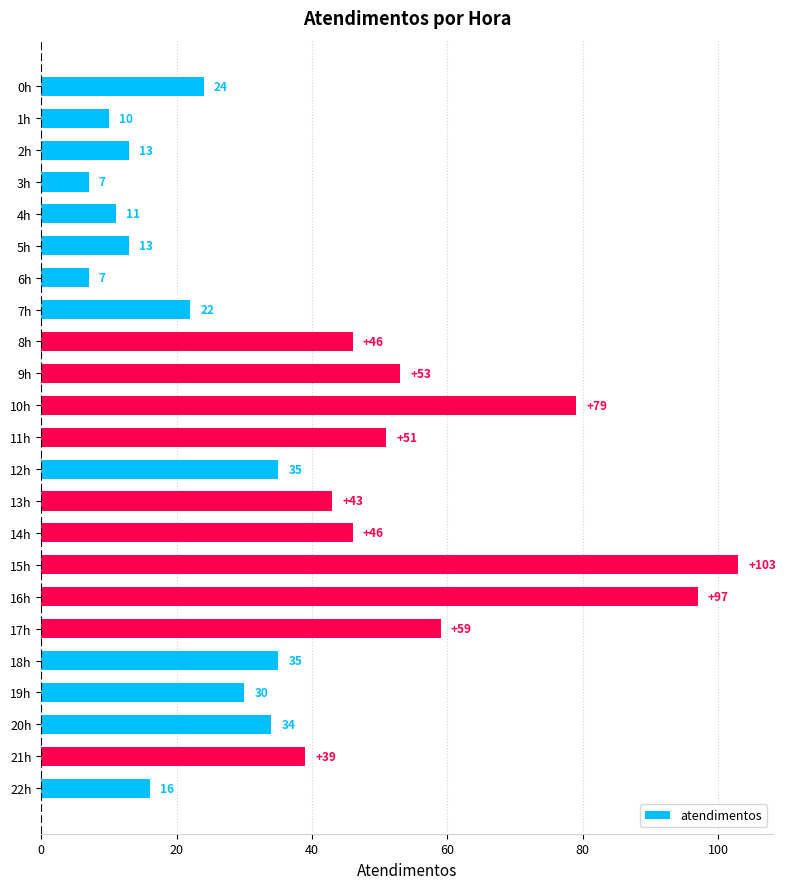

How many bars are there in total?

23